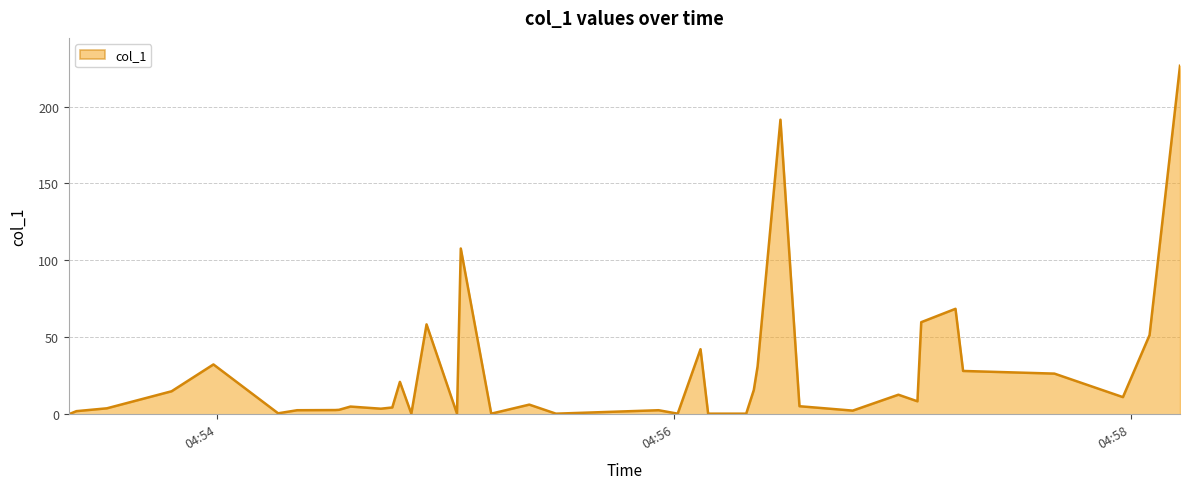

What is the difference between the maximum and minimum values?

226.5